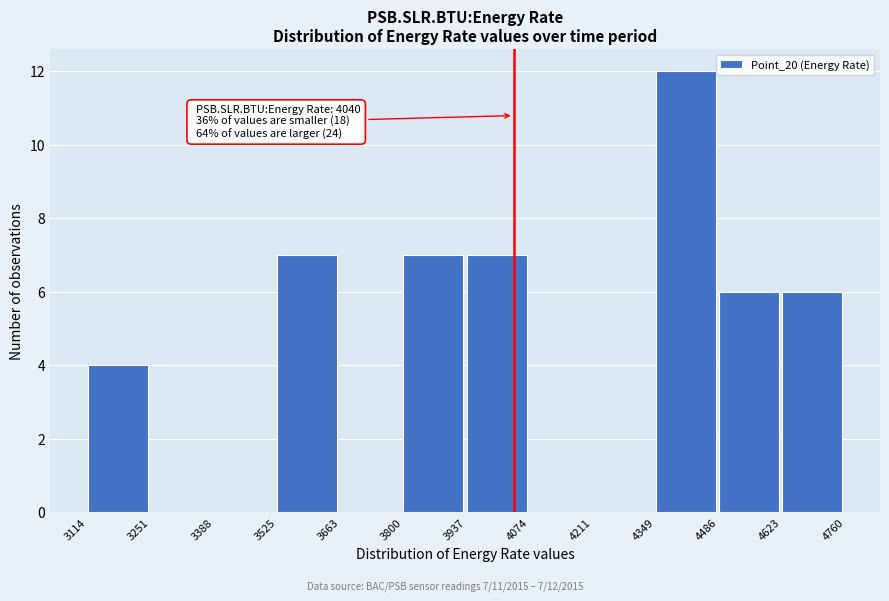

Which range on the x-axis has the tallest bar?

4349 to 4486